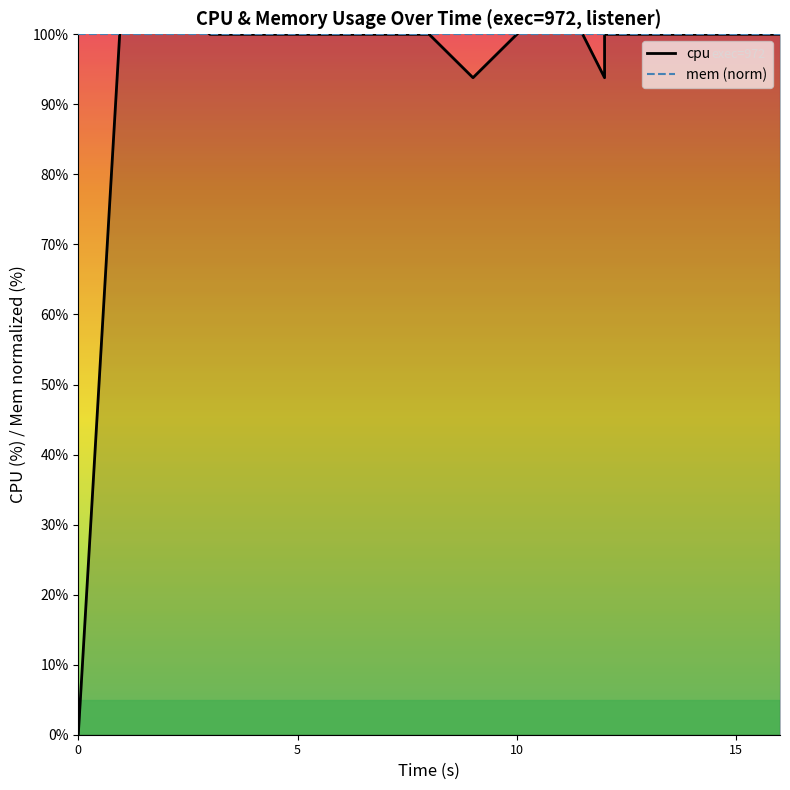

Between 10 and 4, which is larger?

10